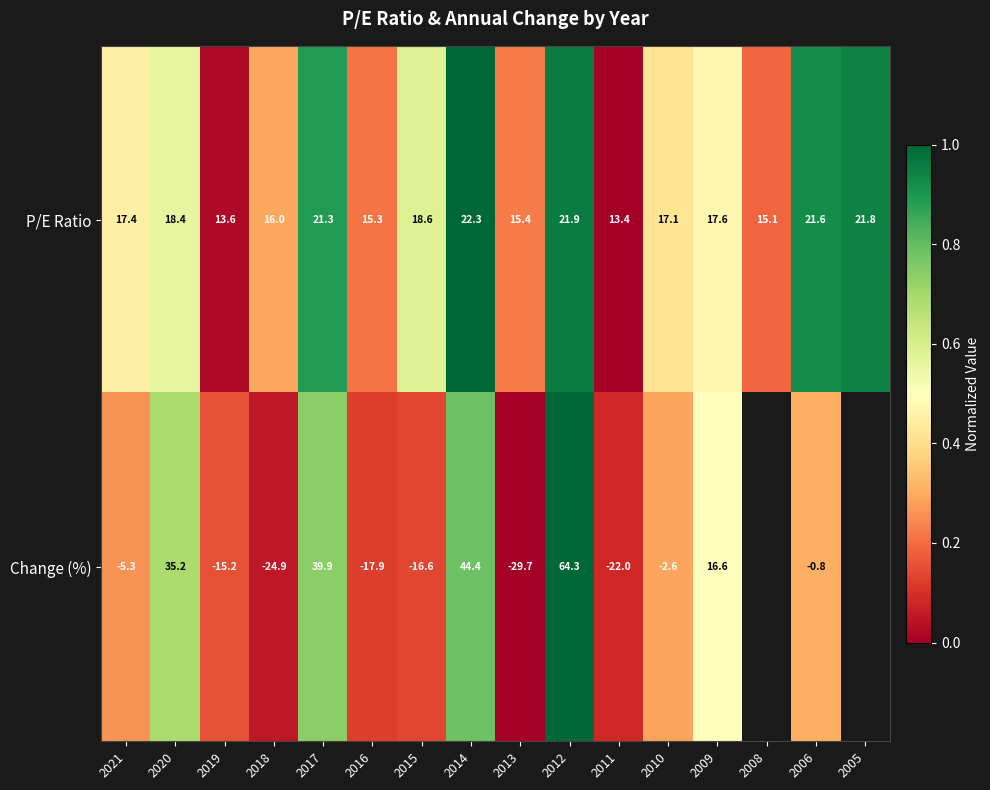

At 2018, list the series in order from smallest to largest.

Change (%), P/E Ratio